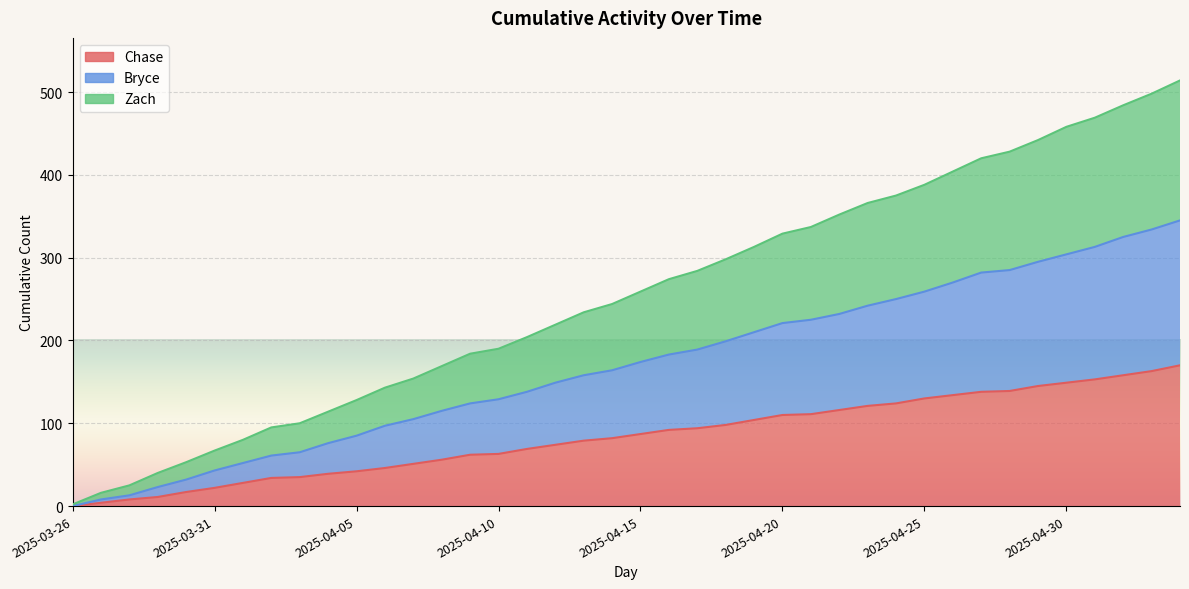

What is the label of the 24th point from the right?

2025-04-11